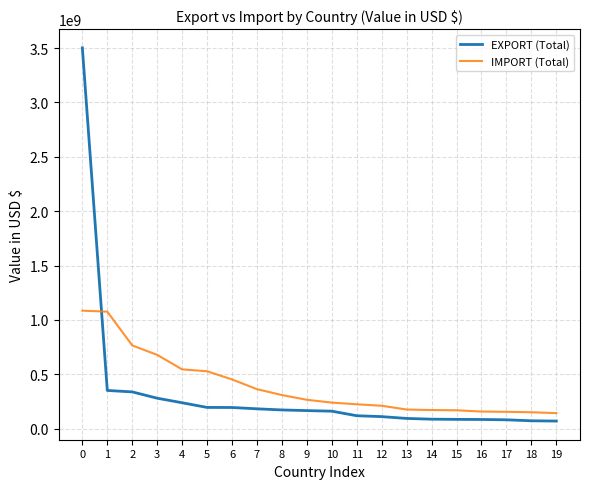

Which series has the largest range (max minus min)?

EXPORT (Total)